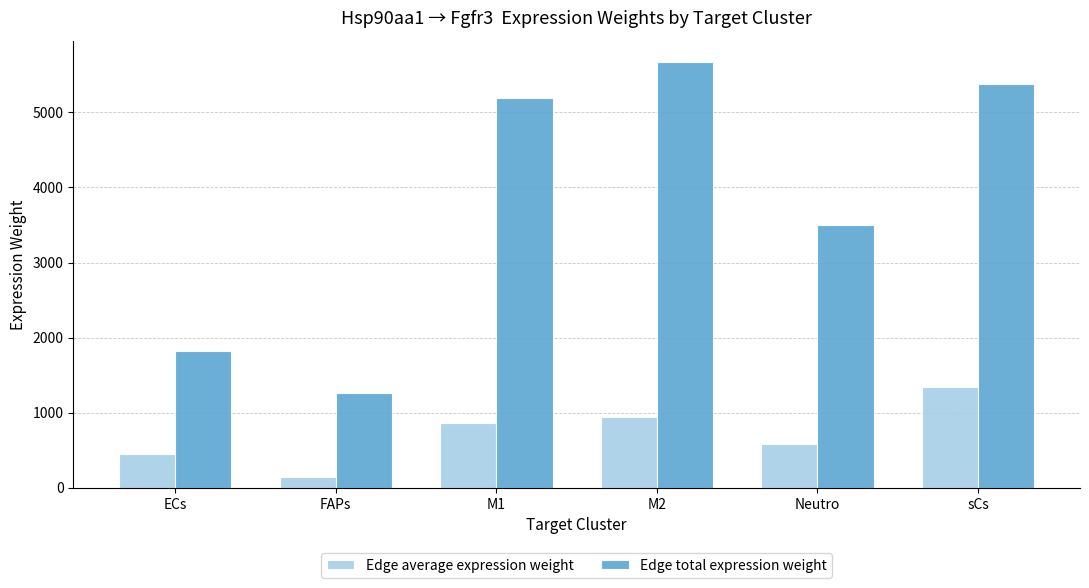

List the labels in order of Edge total expression weight value, largest first.

M2, sCs, M1, Neutro, ECs, FAPs